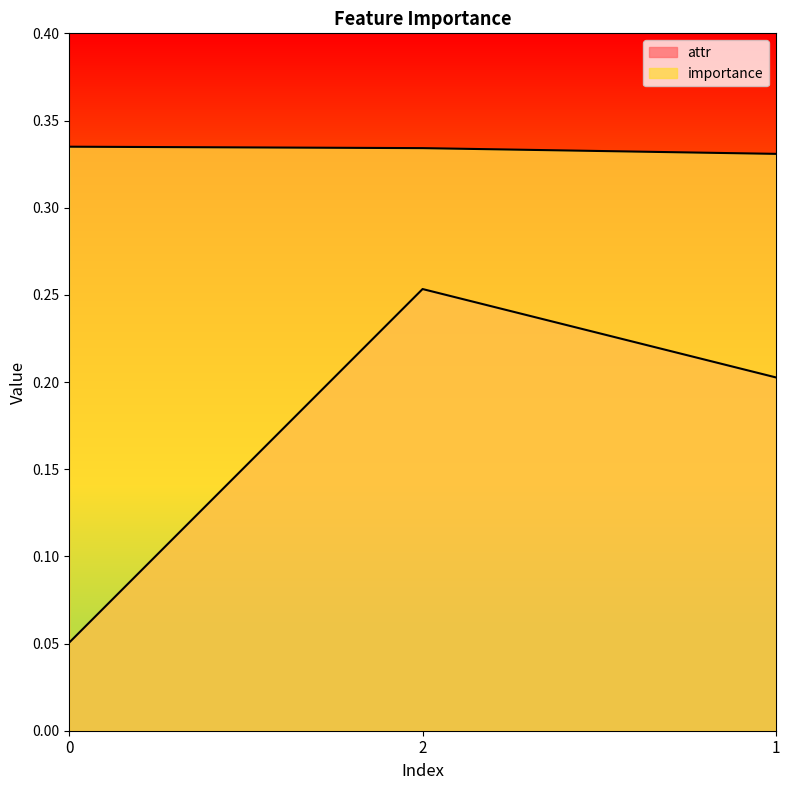

Which category has the lowest value in the importance series?

1